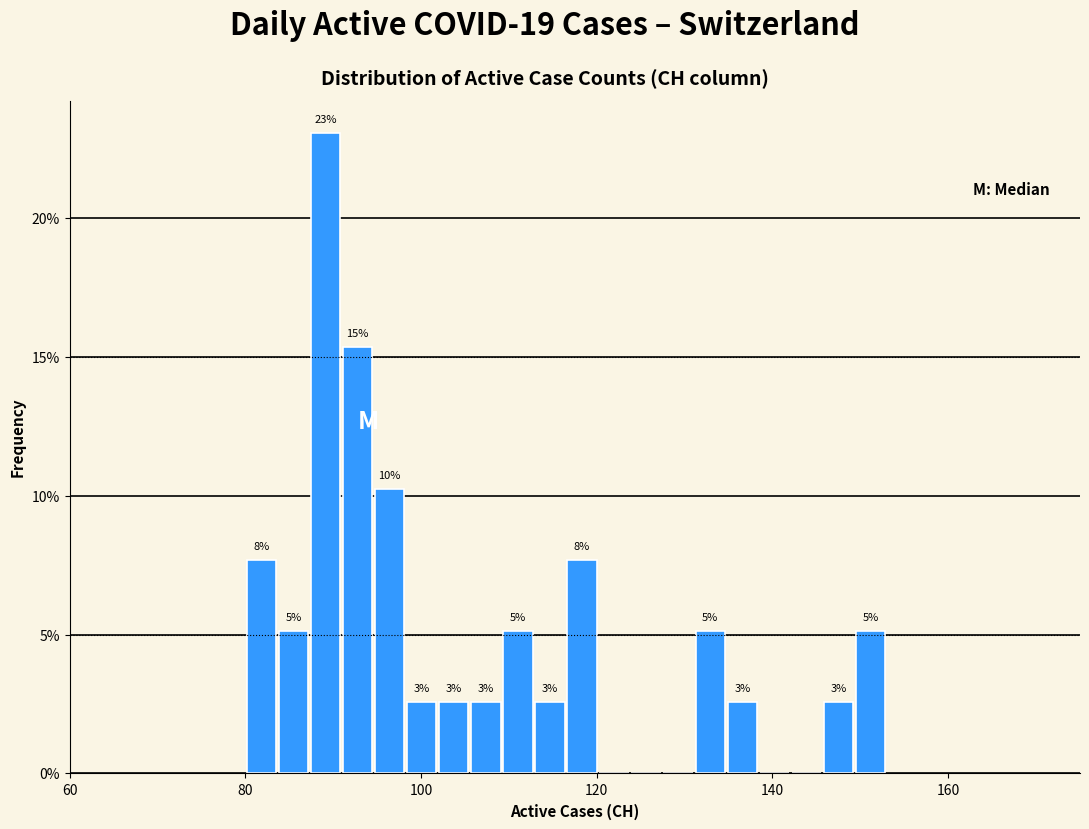

Around what value on the x-axis is the tallest bar? Give the approximate position of its centre, as read against the axis.

90